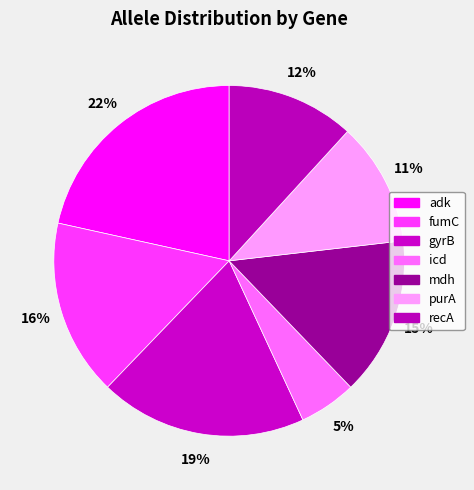

How much of the chart is everything except icd?

94.7%